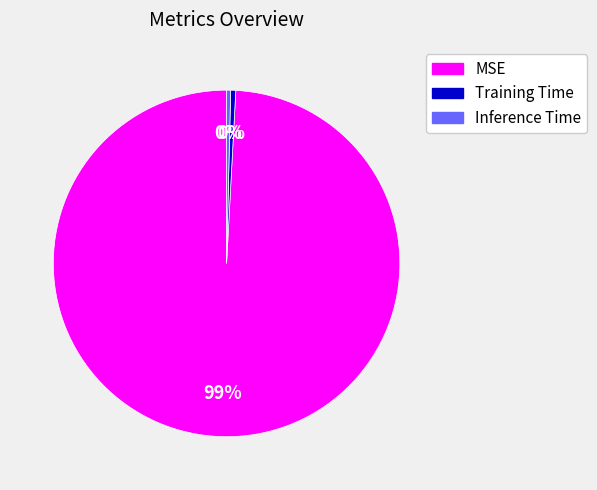

Which category has the biggest portion of the pie?

MSE